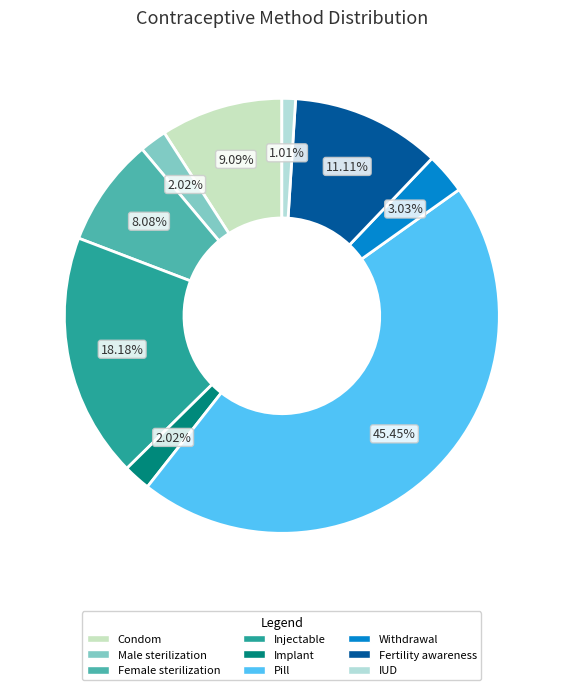

Count the number of slices in the pie.

9